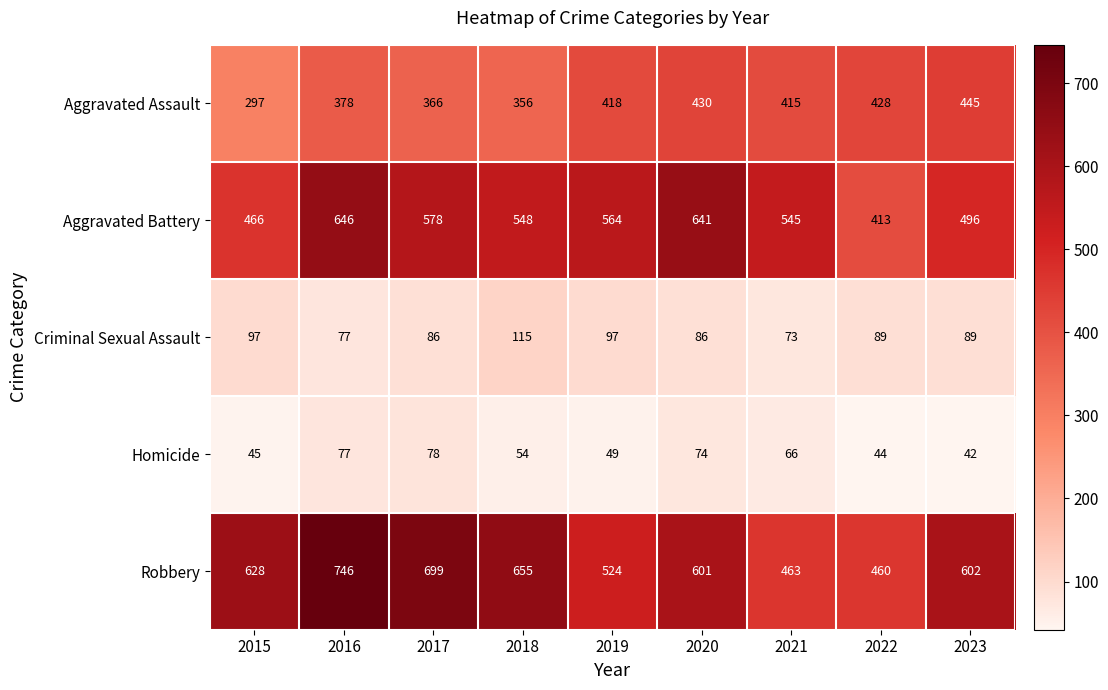

How many series are shown in this chart?

5